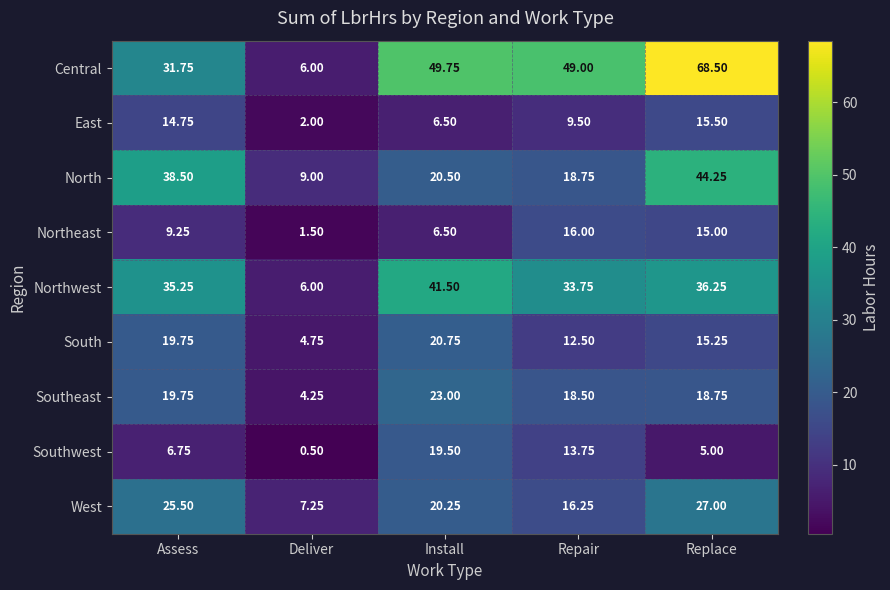

Which series changed the most between Repair and Replace?

North